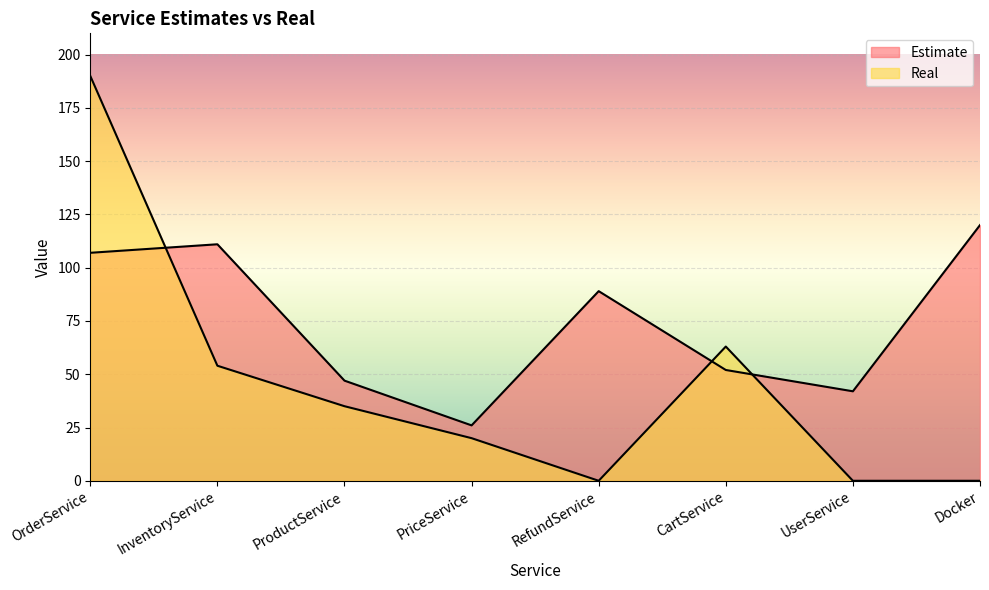

Reading left to right, extract all data points from this chart.

Estimate: 107	111	47	26	89	52	42	120
Real: 190	54	35	20	0	63	0	0